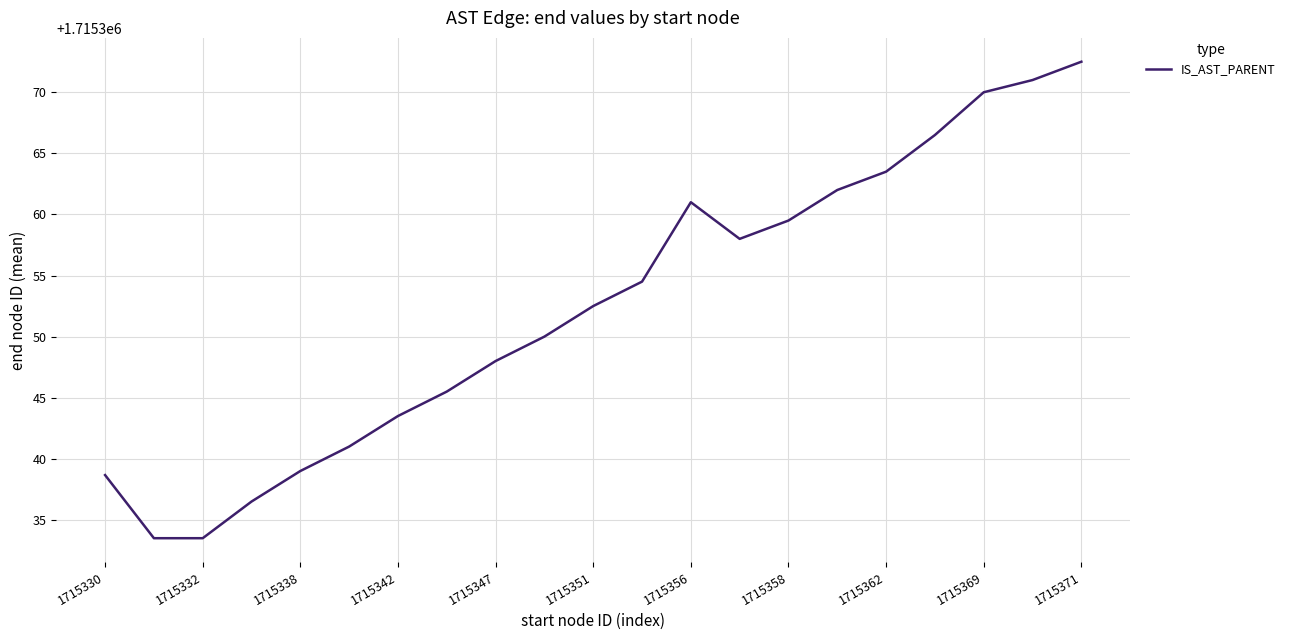

What is the greatest value displayed?

1715372.5